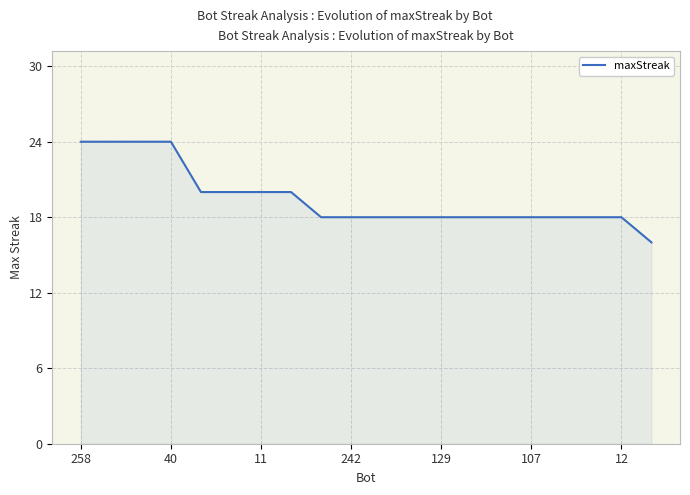

What is the difference between the maximum and minimum values?

8